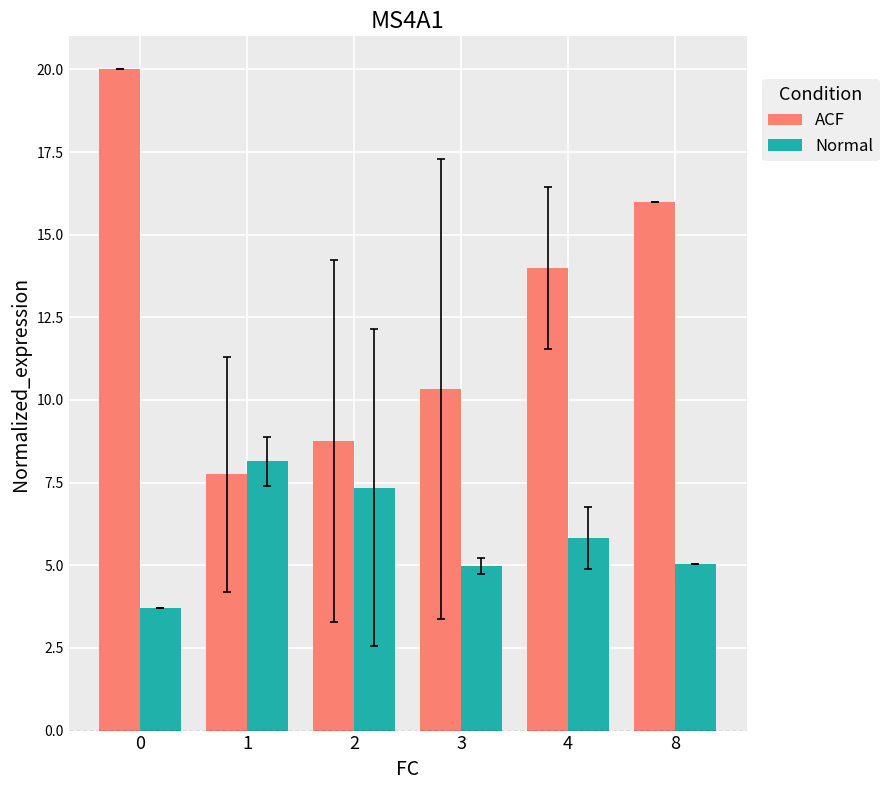

How many distinct data groups are displayed?

2